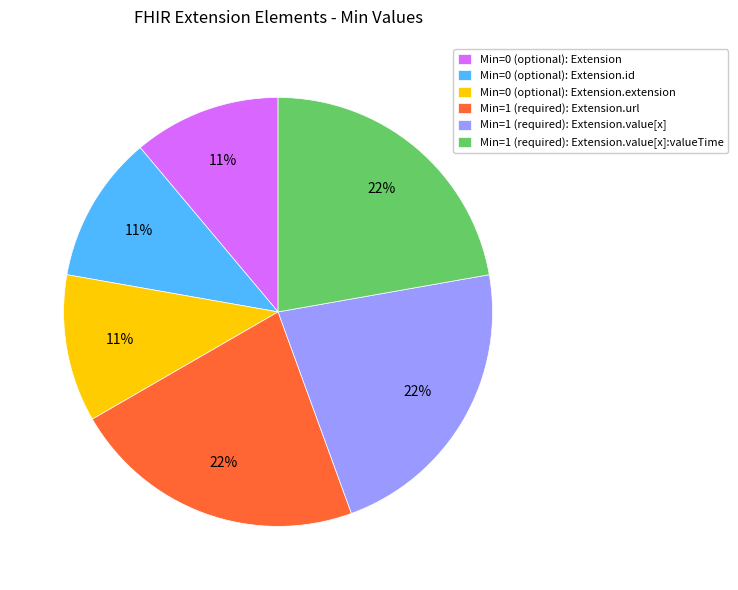

To the nearest percent, what percentage of the pie is Min=1 (required): Extension.value[x]?

22%